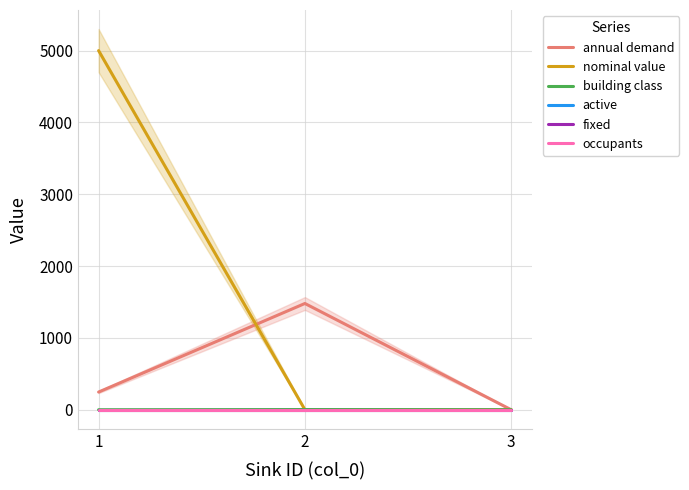

Count the nominal value values in the range 1 to 5000.

3